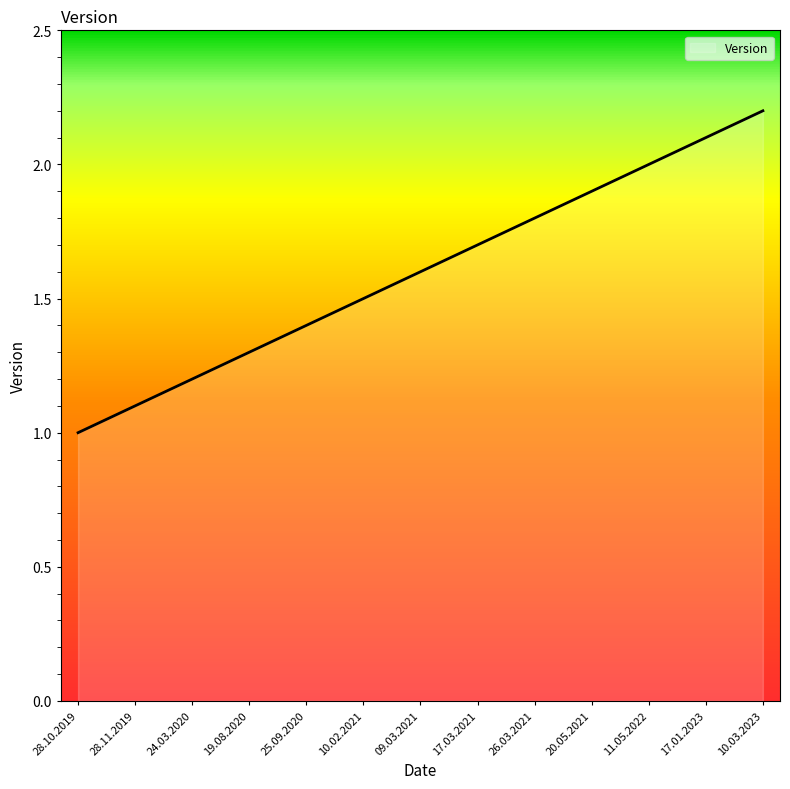

What is the change in value from 25.09.2020 to 10.03.2023?

+0.8